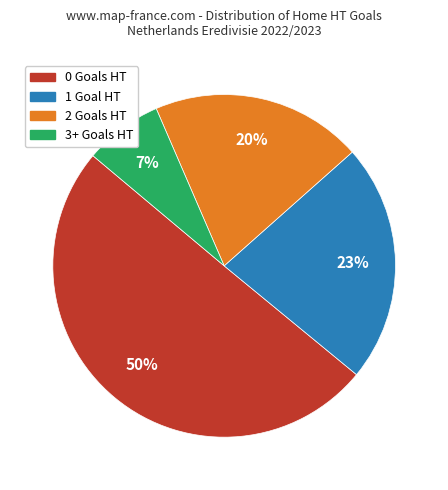

To the nearest percent, what portion does 3+ represent?

7%